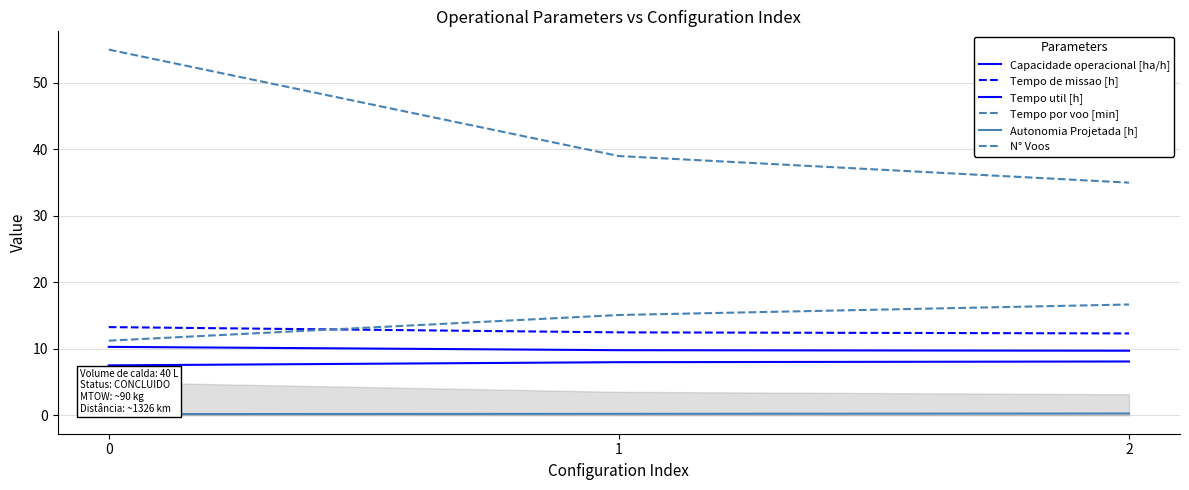

Does the chart display data point markers on the line(s)?

No